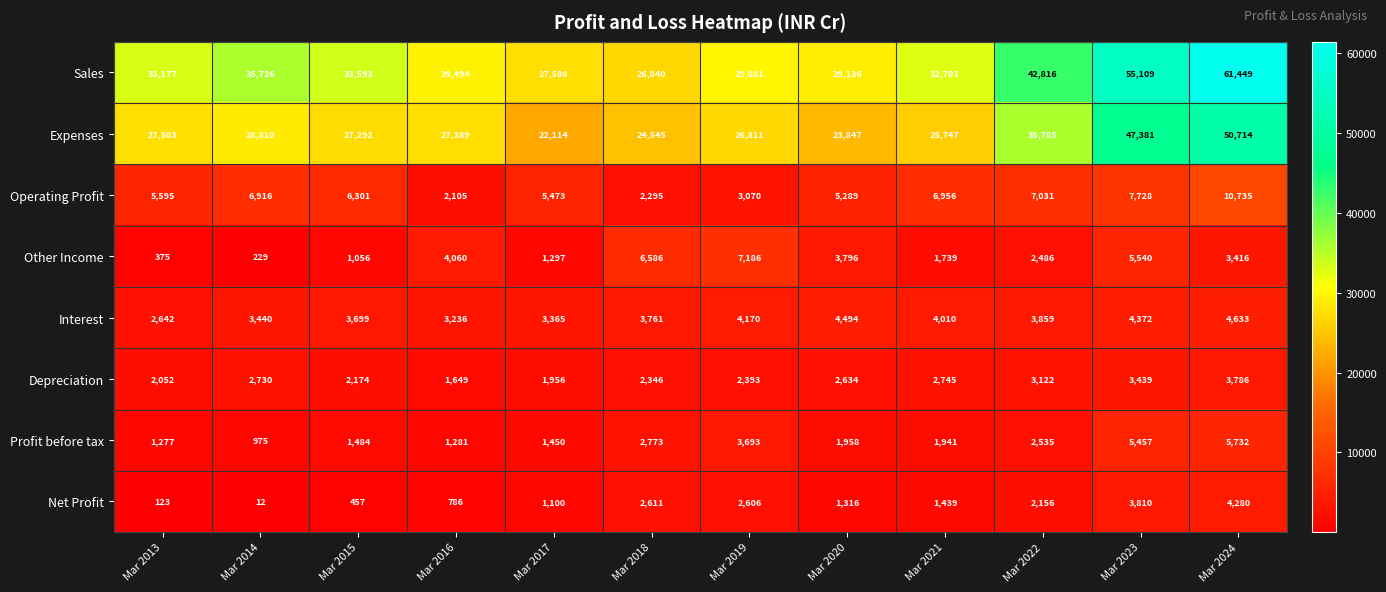

Which series has the widest spread of values?

Sales